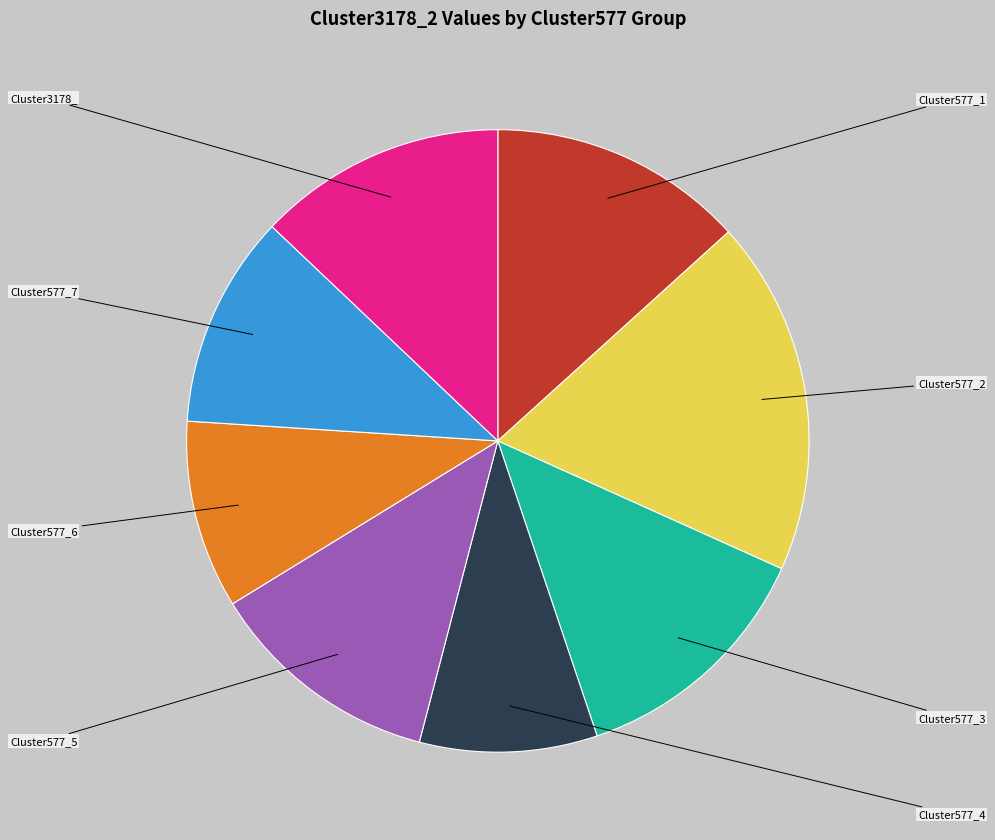

Is there a majority slice in this chart?

No